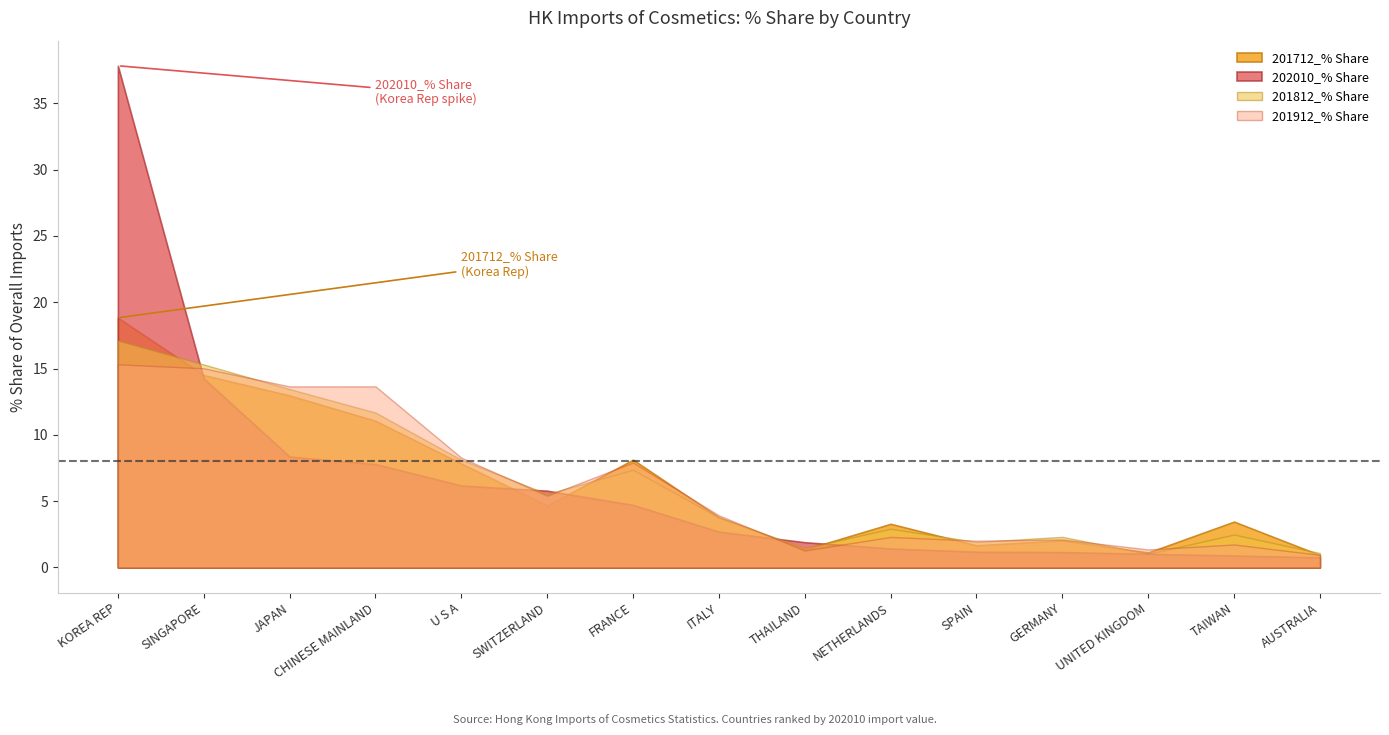

Which category has the lowest value in the 202010_% Share series?

AUSTRALIA